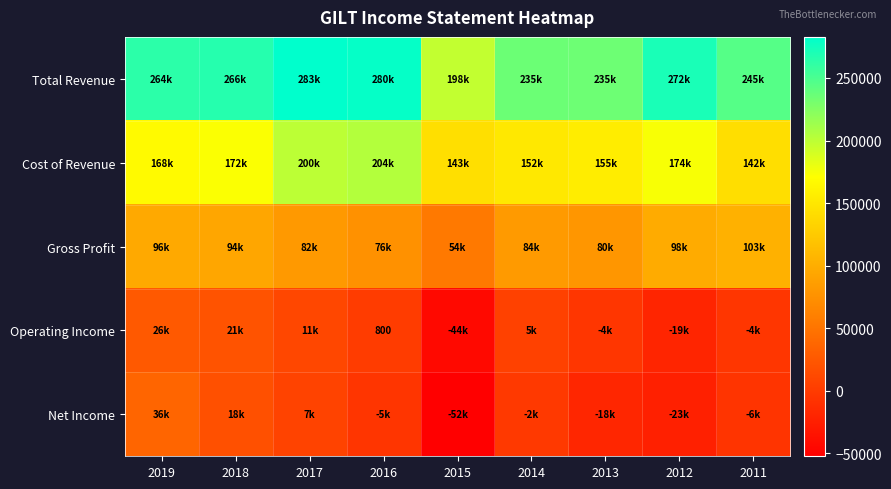

What is the spread (max minus min) of values at 2012?

294800